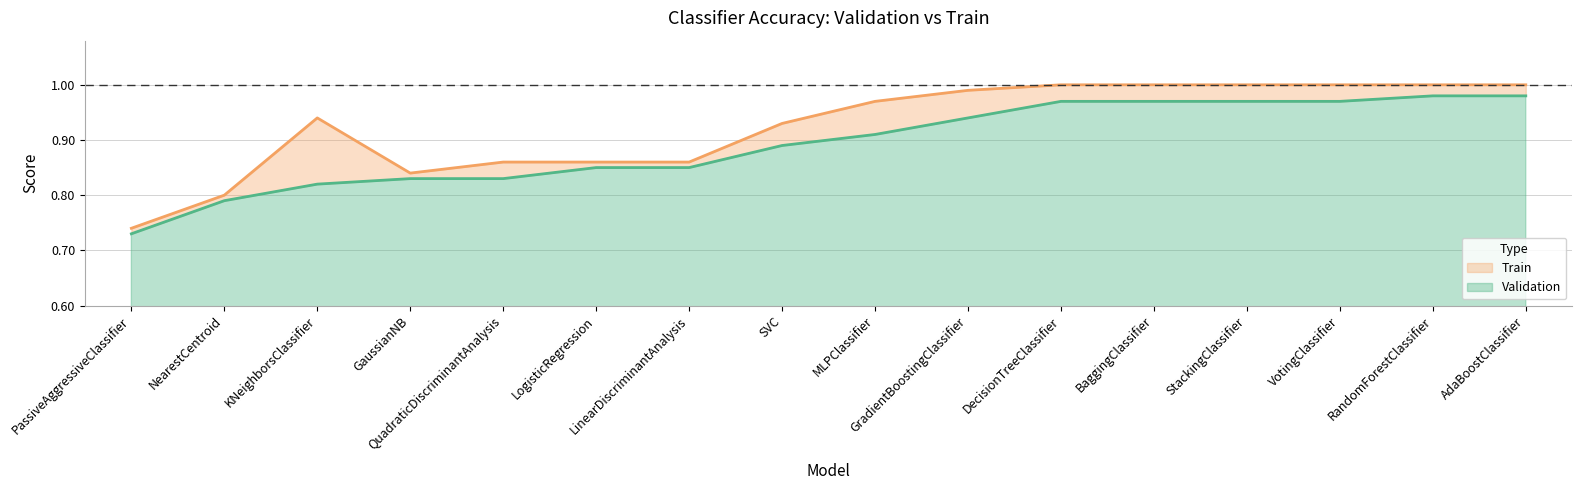

The value of Train at StackingClassifier is 1.7. True or false?

False